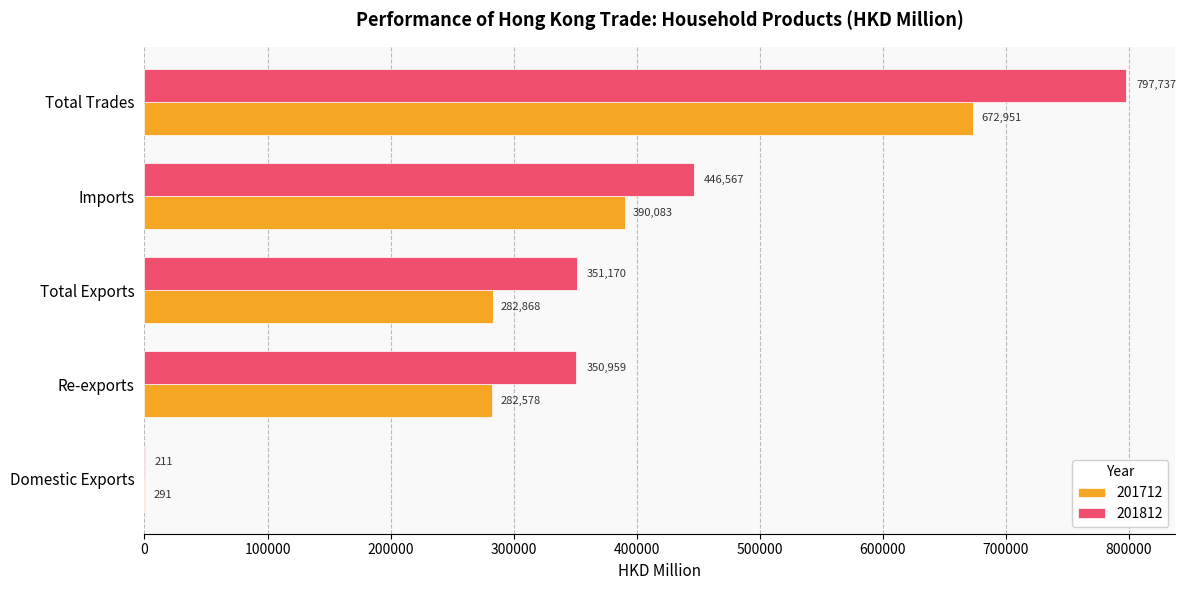

Between Re-exports and Imports, which series saw the biggest shift?

201712